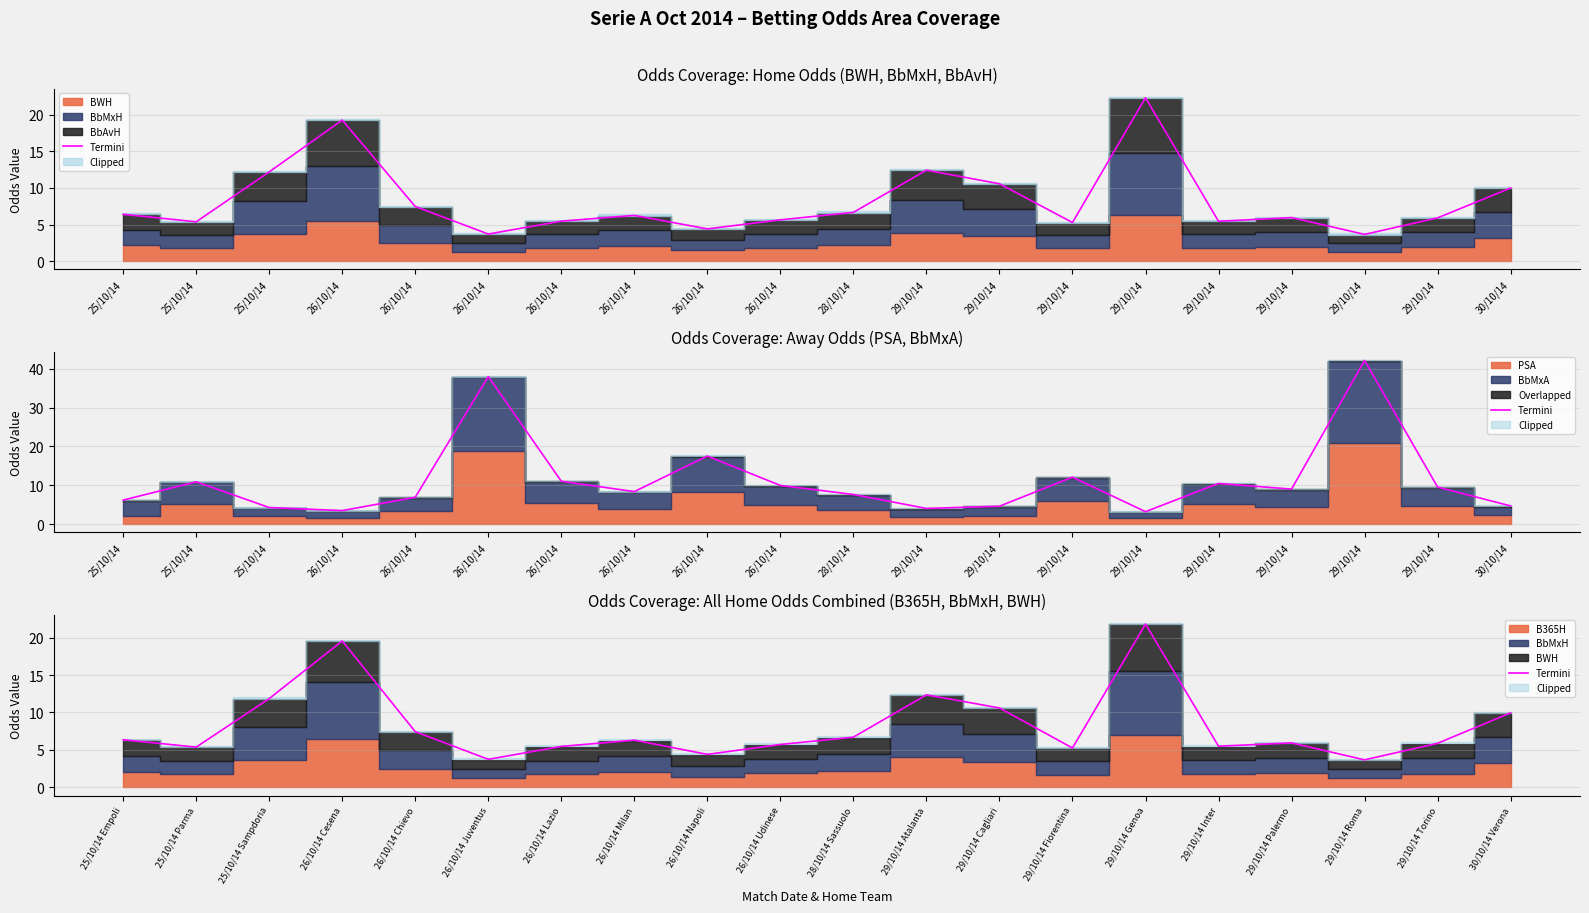

Where is the first local maximum?

26/10/14 Cesena